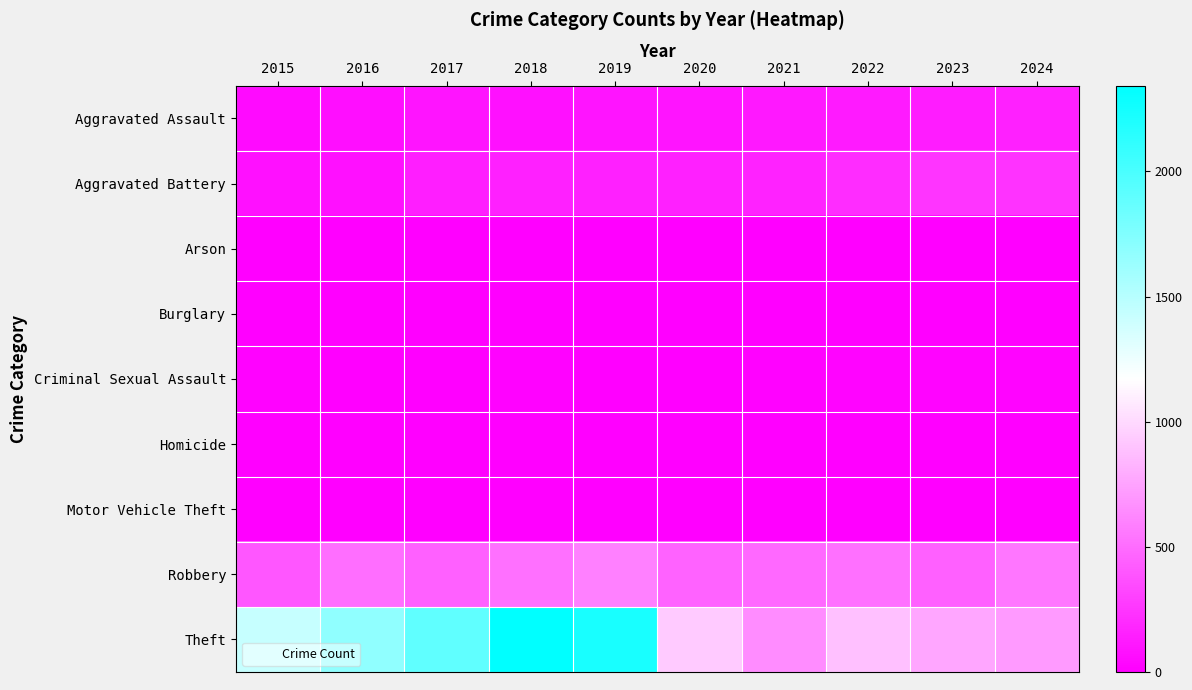

Which series changed the most between 2018 and 2024?

Theft